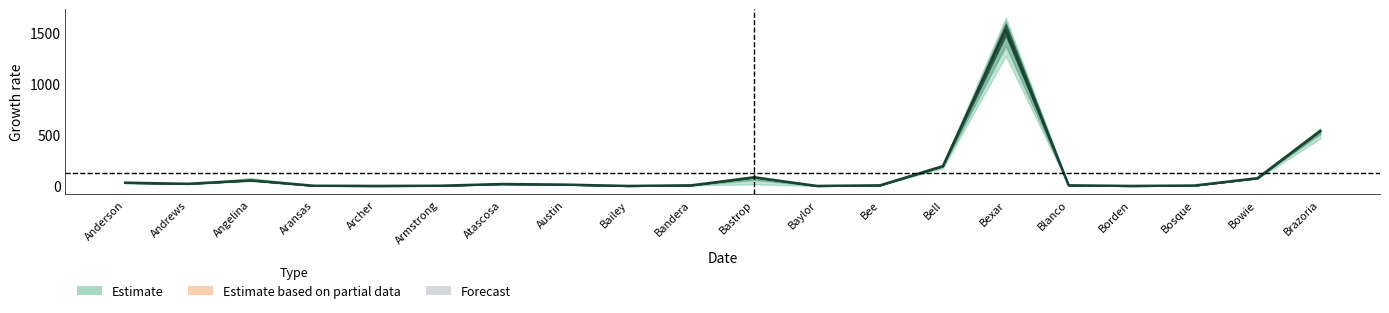

What is the label of the 4th point from the right?

Borden